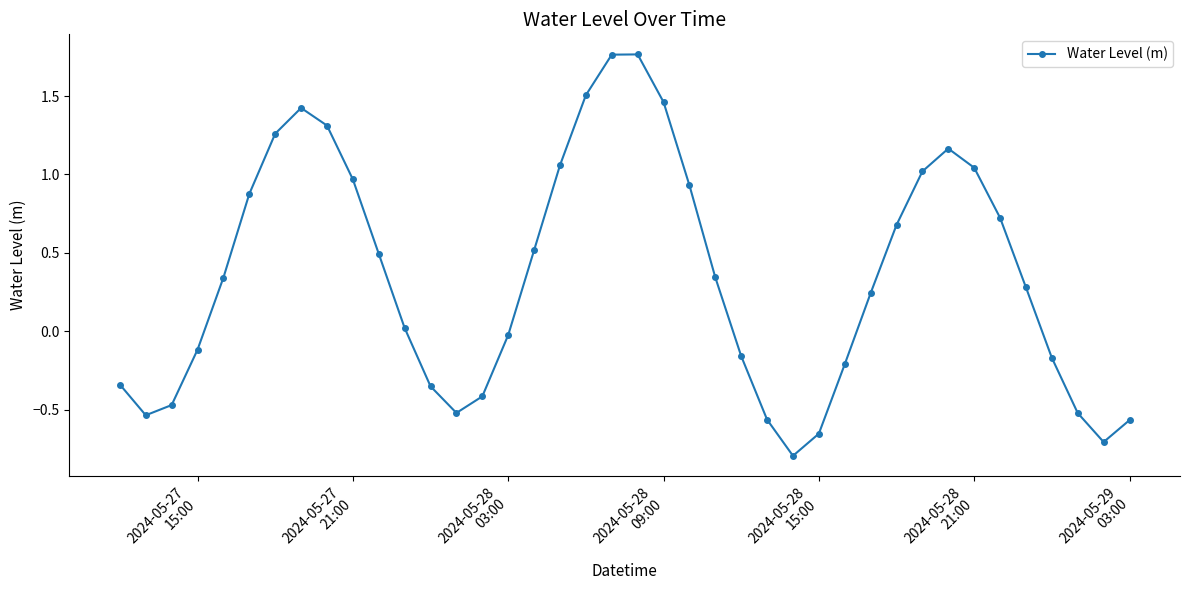

What is the difference between the maximum and minimum values?

2.6